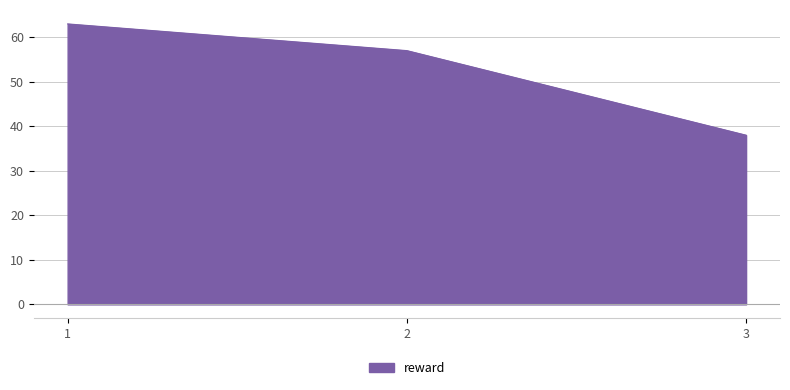

Reading right to left, what are all the values shown in this chart?

38	57	63